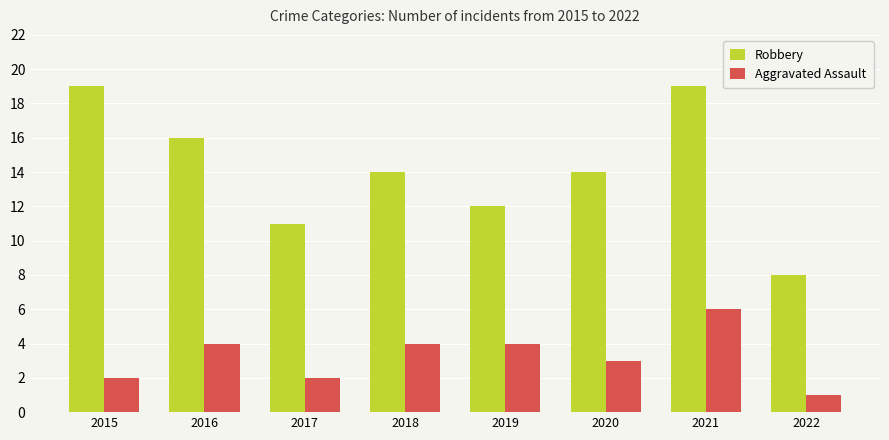

What is the sum of all Robbery values?

113